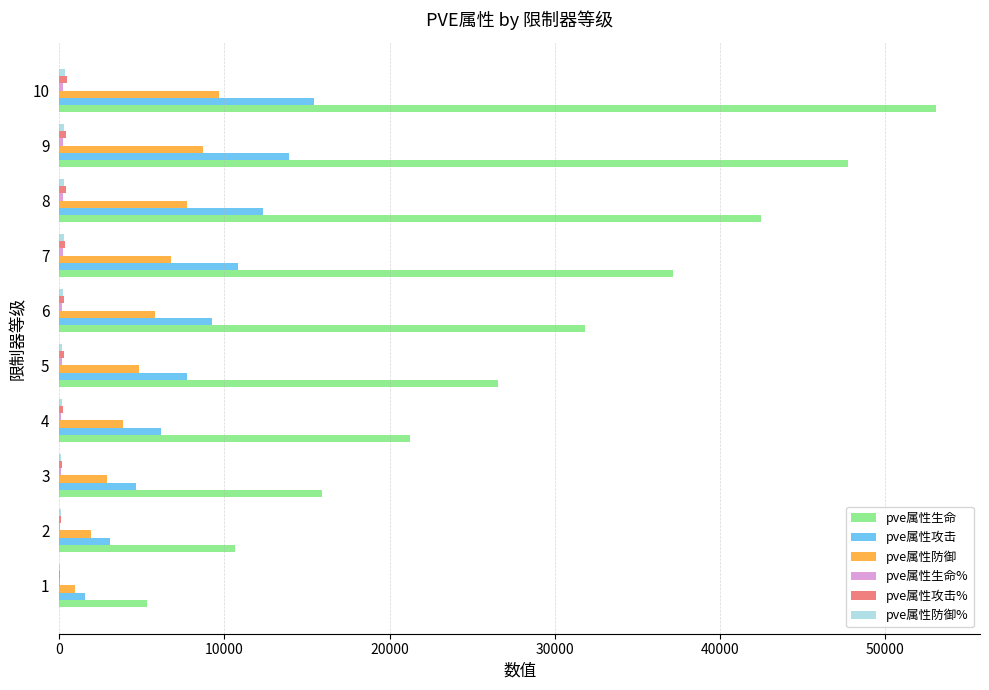

What is the maximum value shown in the chart?

53085